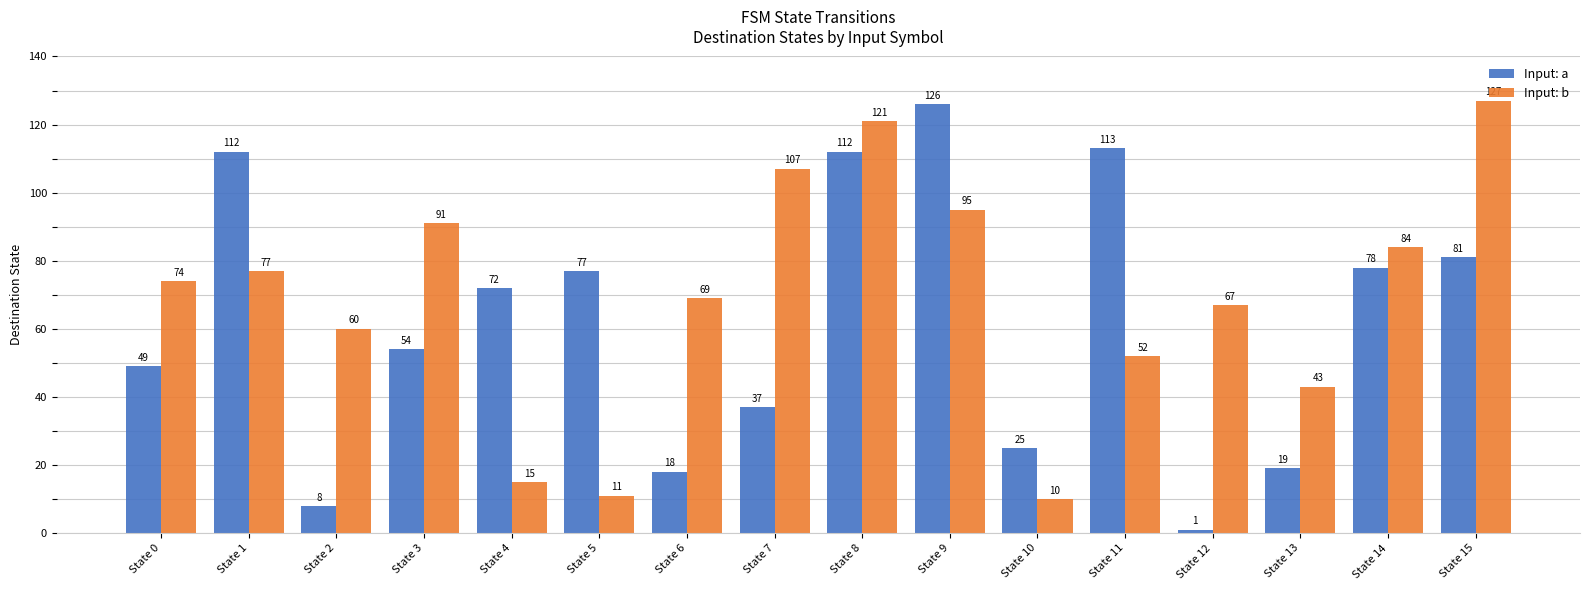

At which label does Input: a reach its peak?

State 9